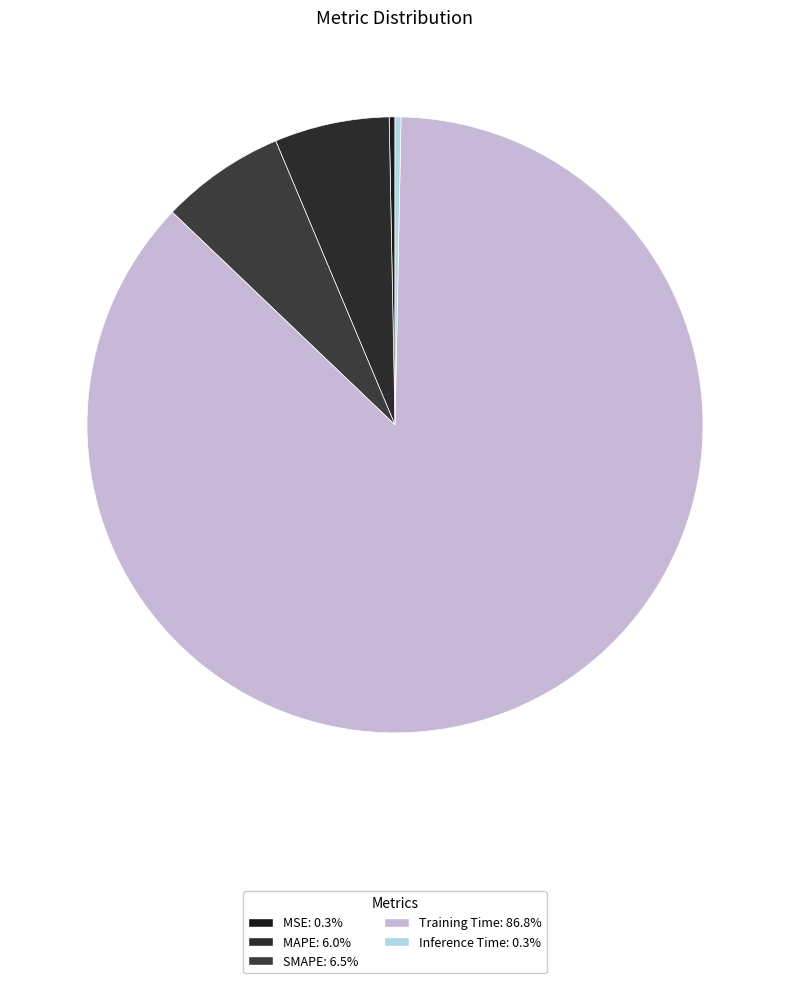

How many segments does this pie chart have?

5